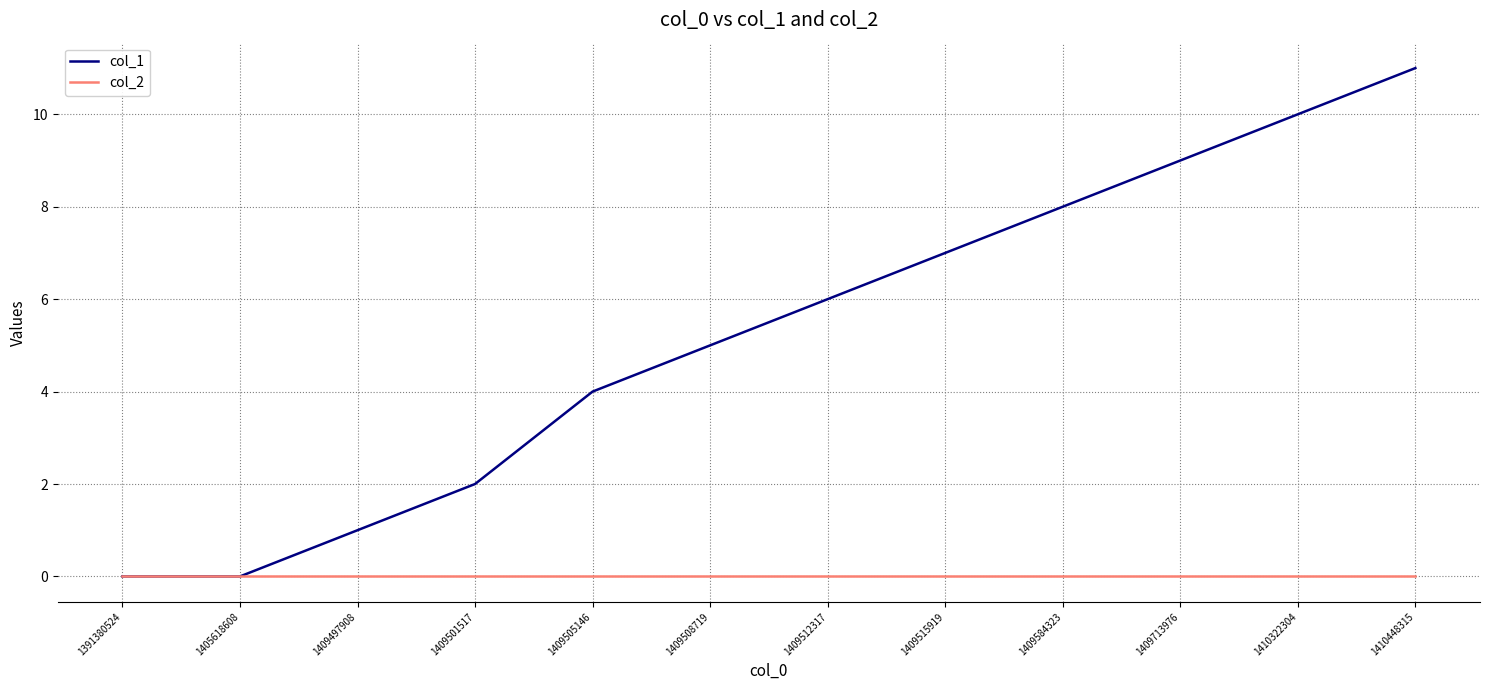

What is the difference between the highest and lowest values at 1409508719?

5